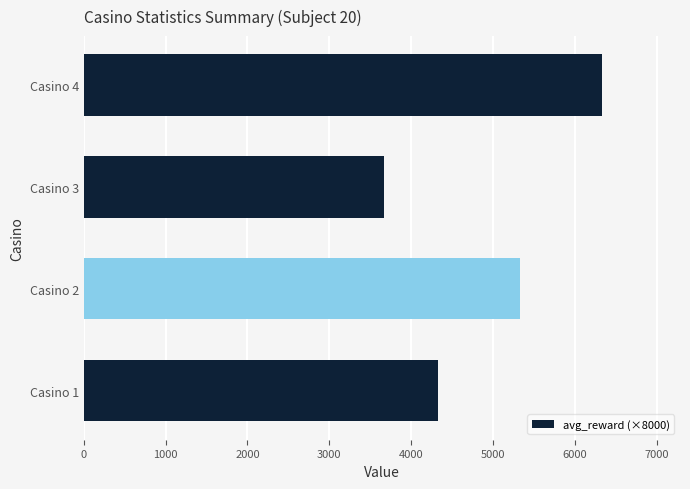

Where is the data nearest to the value 5000?

Casino 2